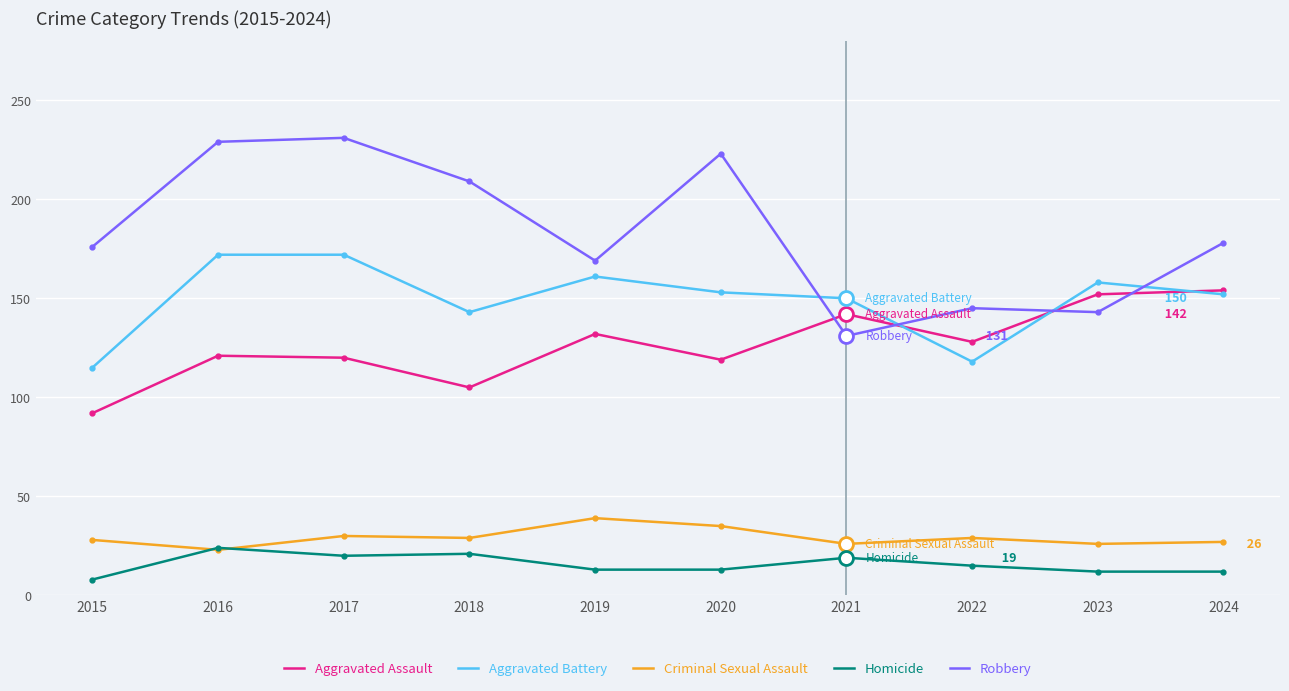

At which category does Aggravated Battery reach its first local valley?

2018